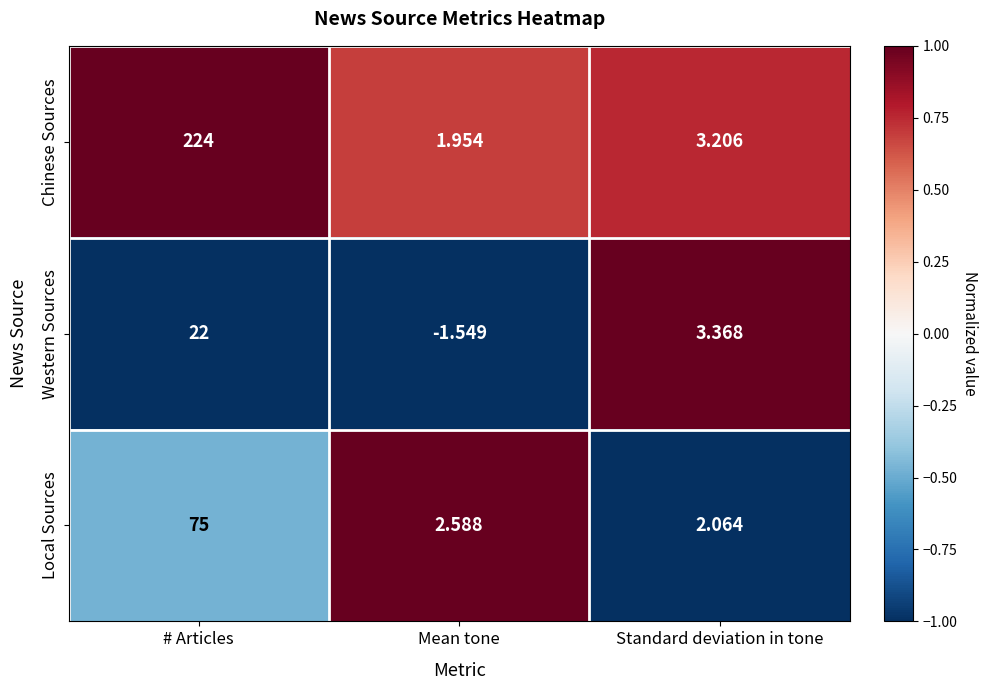

Which series has the widest spread of values?

Chinese Sources